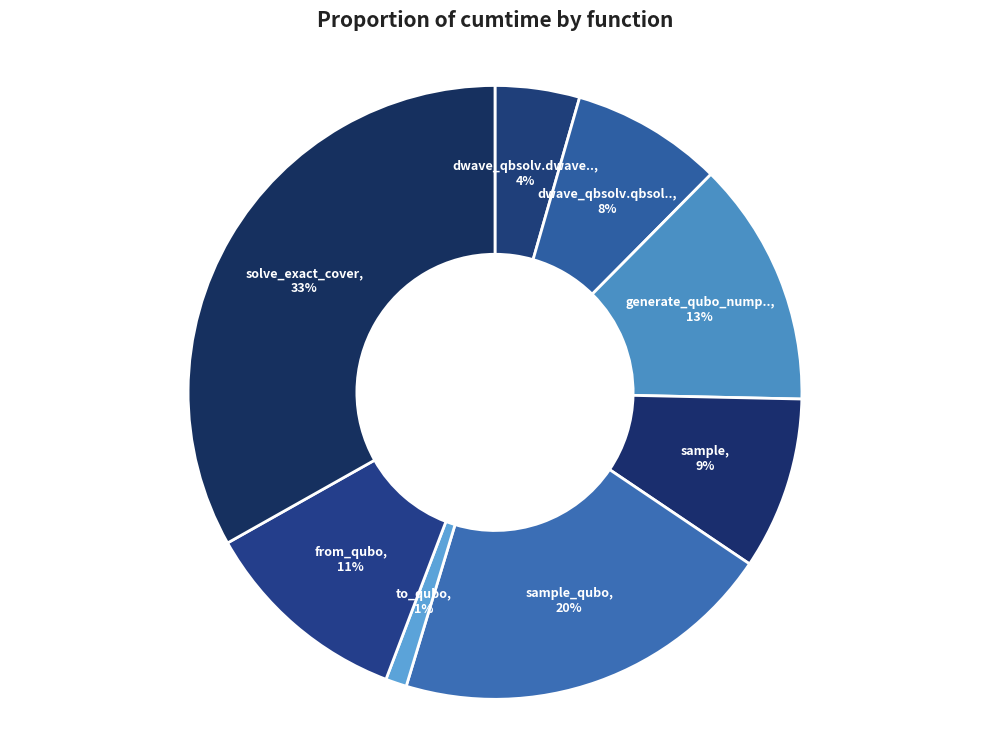

How many segments does this pie chart have?

8